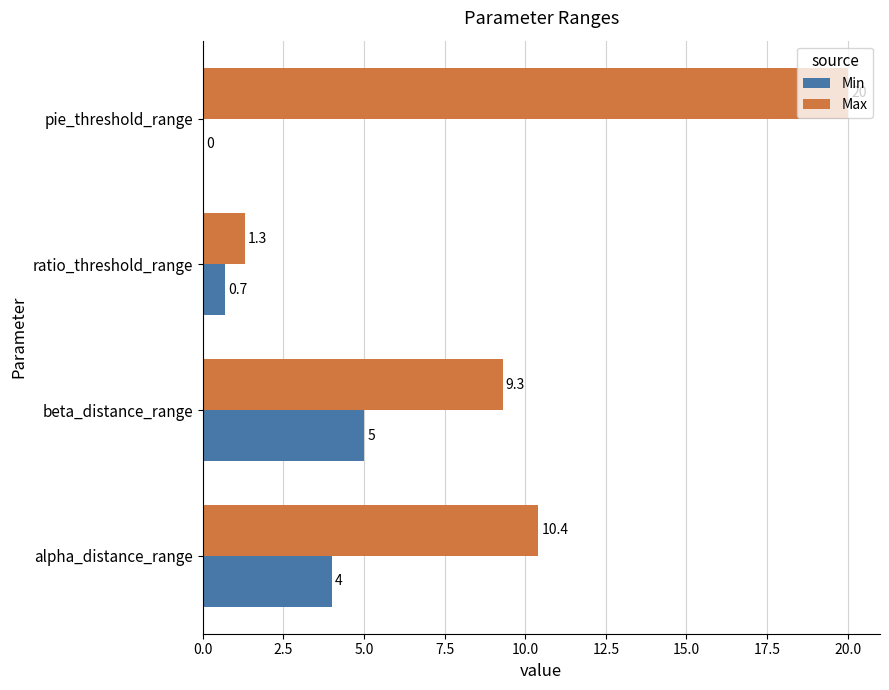

What is the maximum value for Min?

5.0